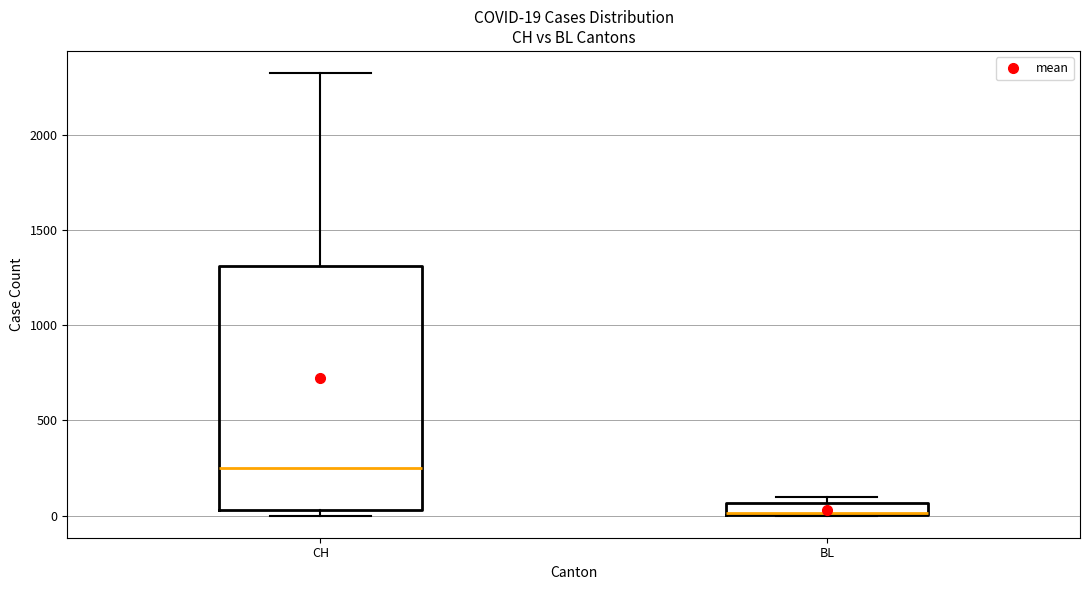

Comparing the boxes themselves (not the whiskers), which one is the tallest?

CH